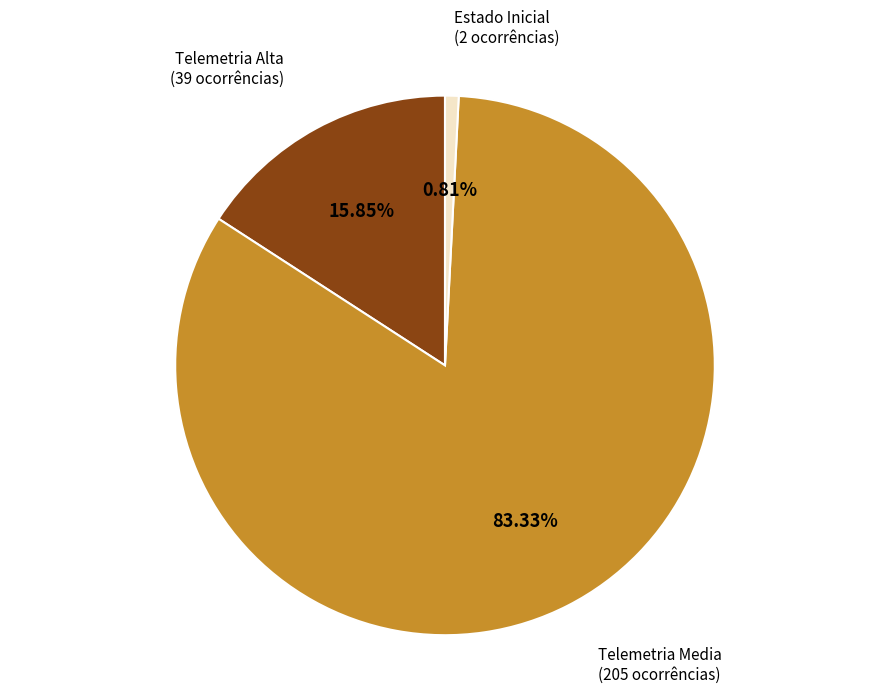

Does any single category account for the majority?

Yes